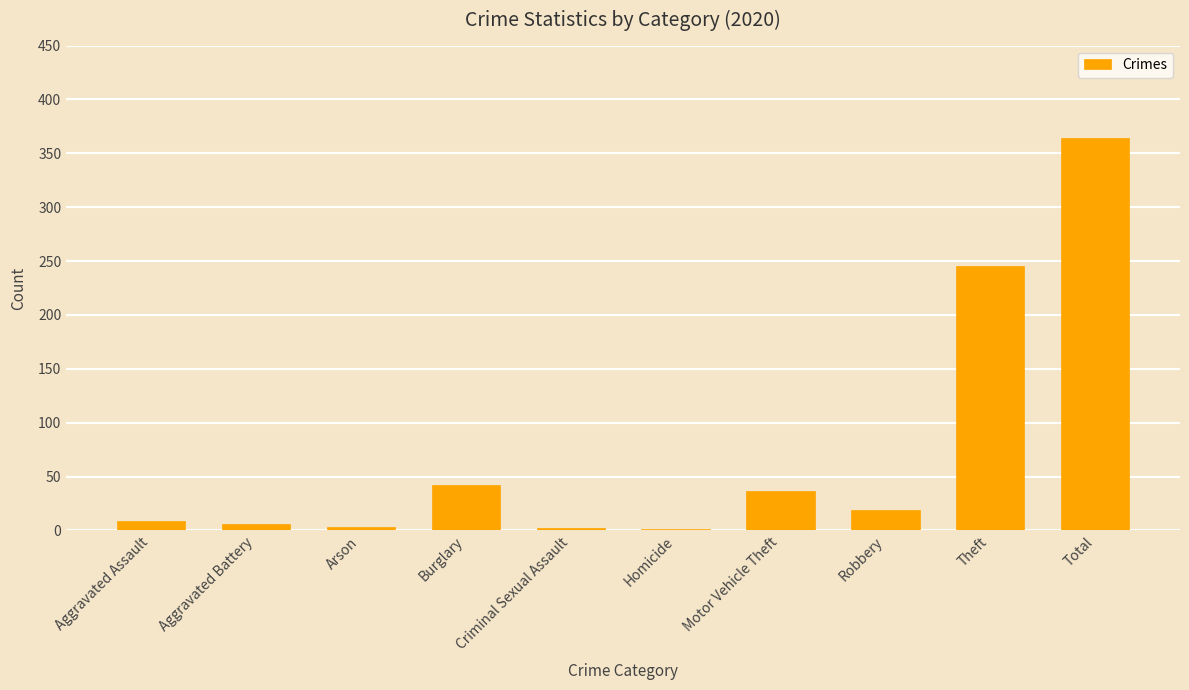

Does the chart contain stacked bars?

No